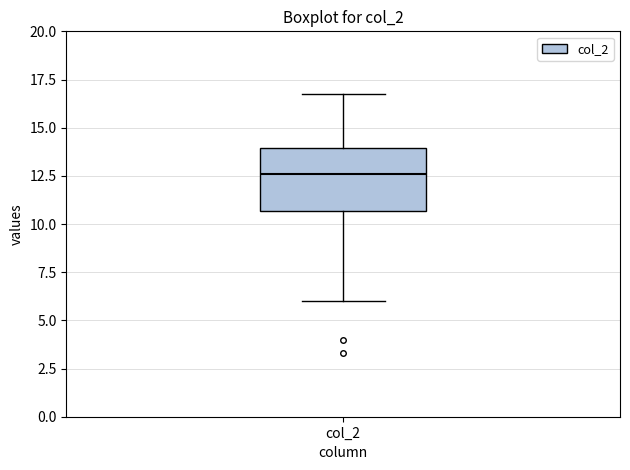

Transcribe this box plot: give where the median line is, the range the box spans, and where the two whiskers end, as read against the y-axis. The values are not printed on the chart, so give them approximately, as read against the axis.

median 12.5, box 10.5 to 14.0, whiskers 6.0 to 17.0